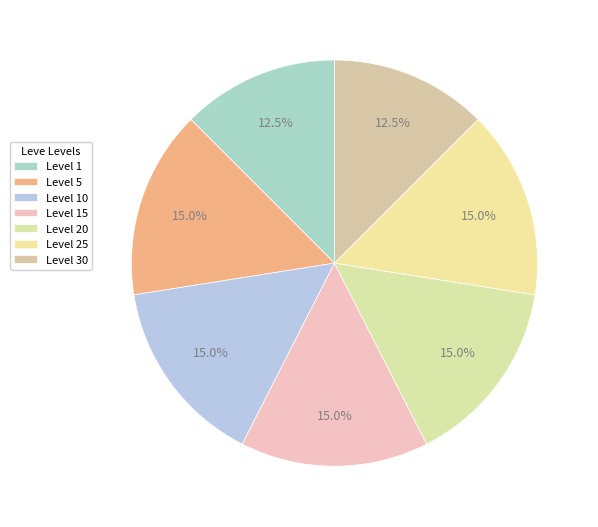

The Level 15 slice represents 15% of the pie. True or false?

True